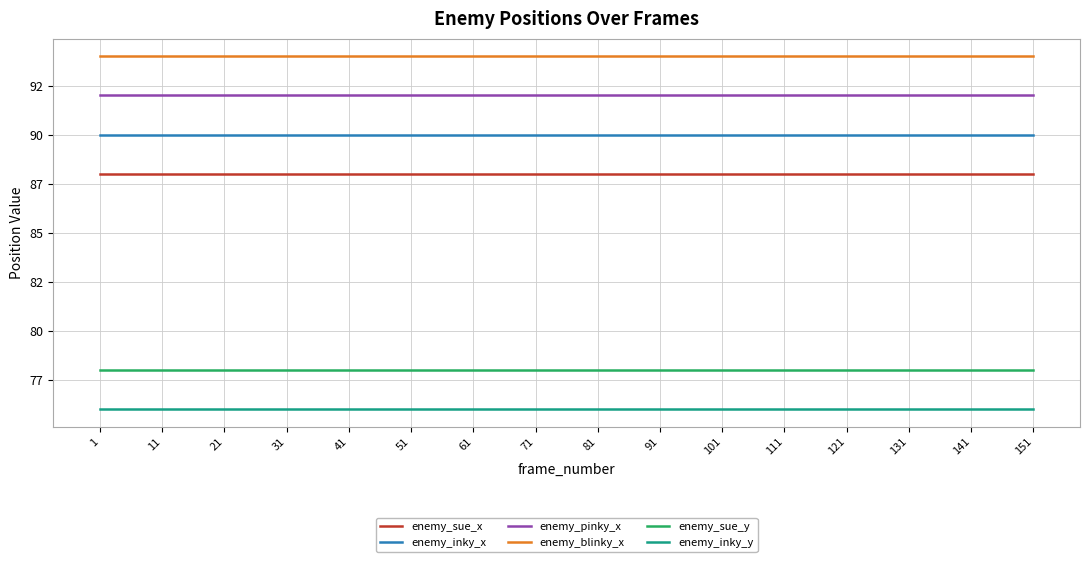

True or false: enemy_blinky_x has more than 0 interior local peaks.

False